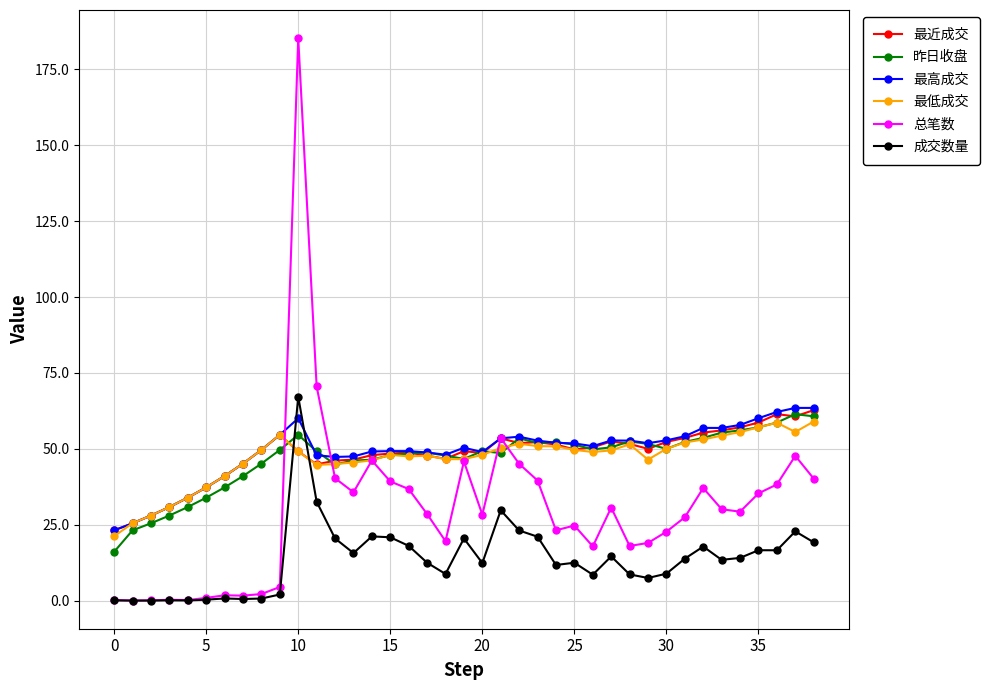

What is the minimum value for 最近成交?

23.2